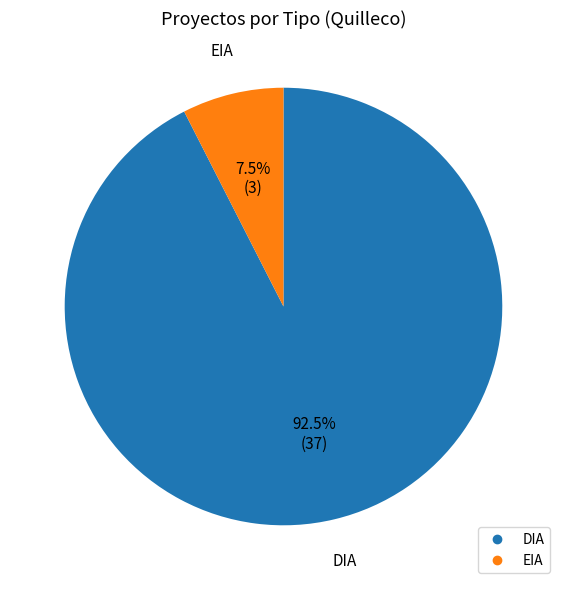

Combined, what portion of the pie is DIA and EIA?

100.0%